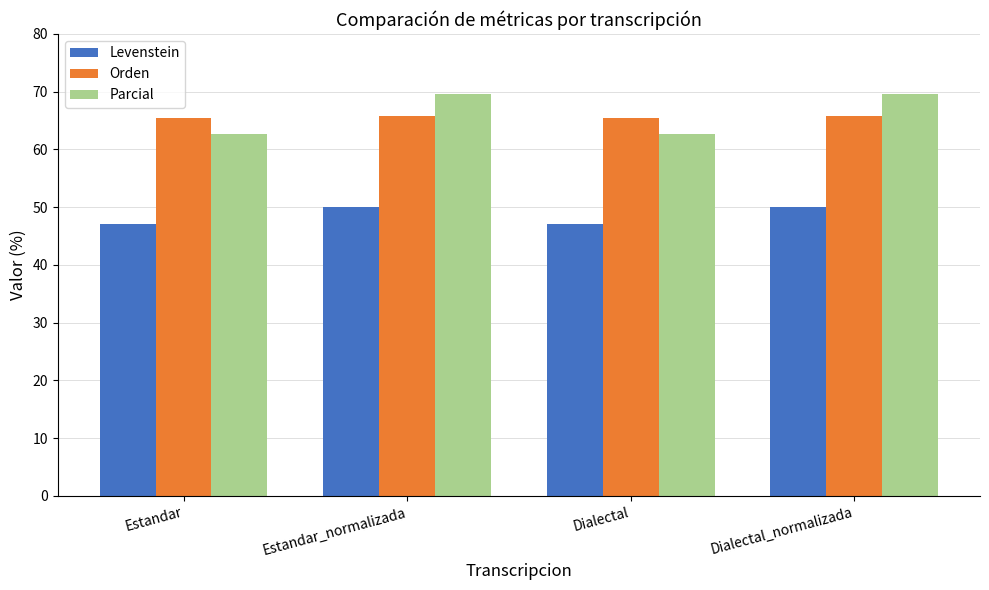

The Parcial series shows 69.6 at Estandar_normalizada. True or false?

True